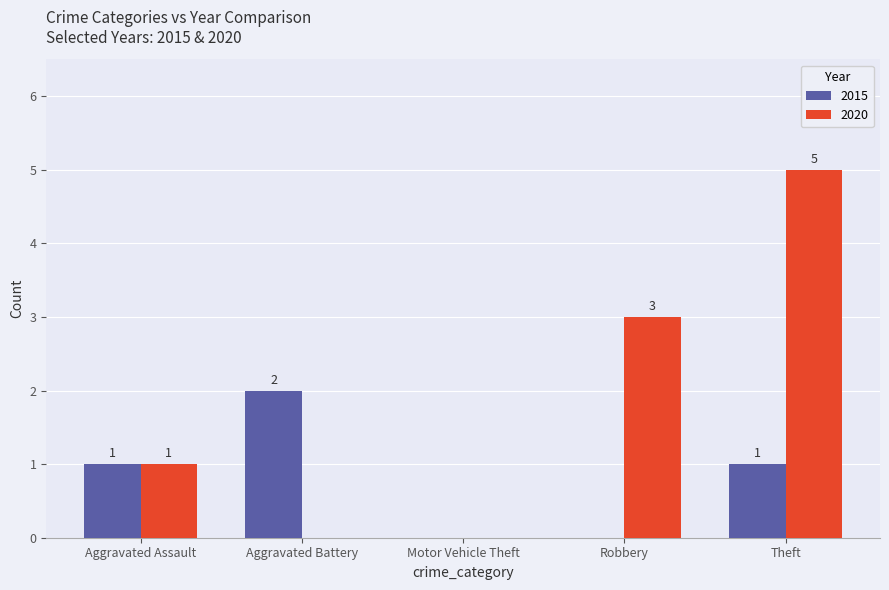

Does the chart contain stacked bars?

No